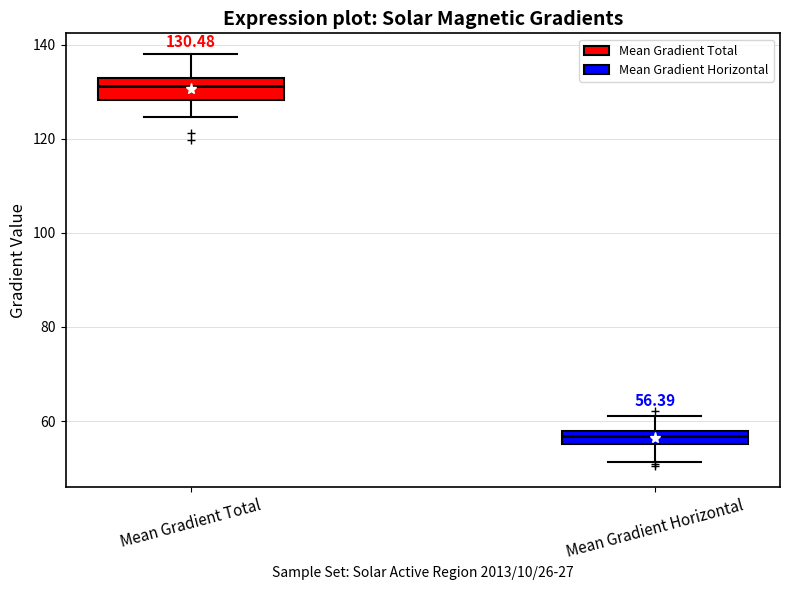

Which box has the highest median line?

Mean Gradient Total